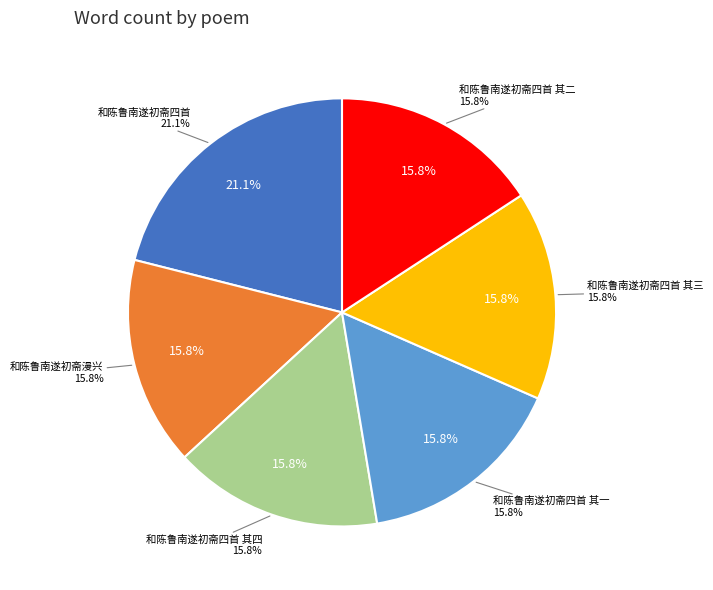

Which category has the smallest portion of the pie?

和陈鲁南遂初斋漫兴